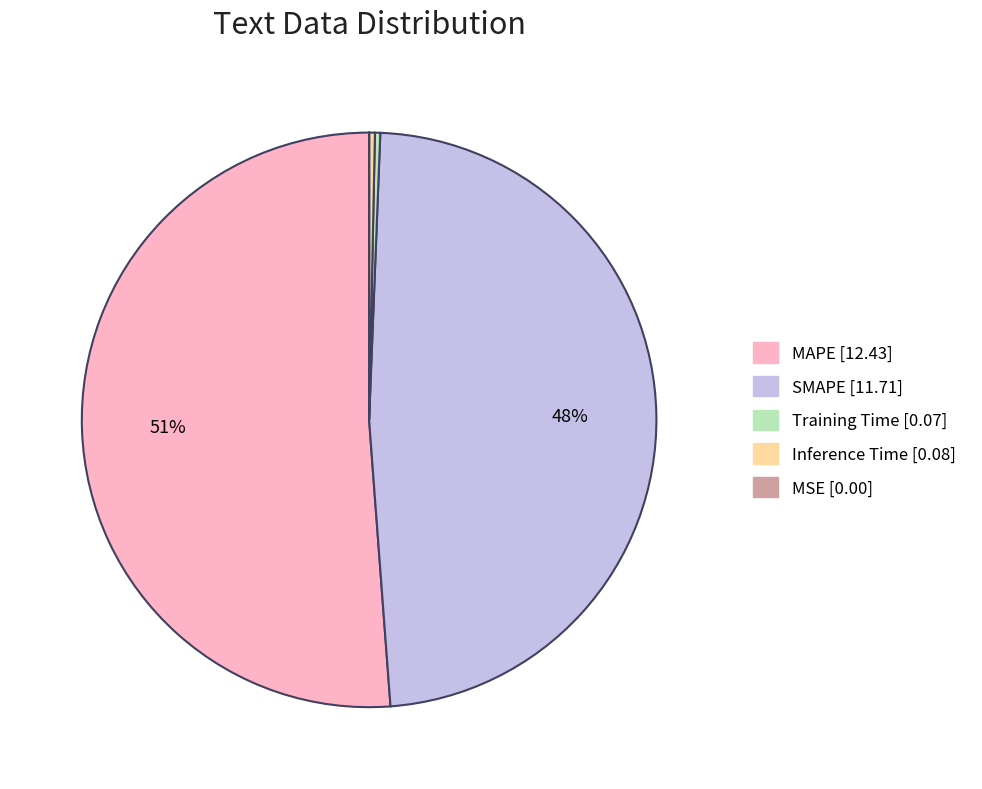

To the nearest percent, what portion does SMAPE represent?

48%